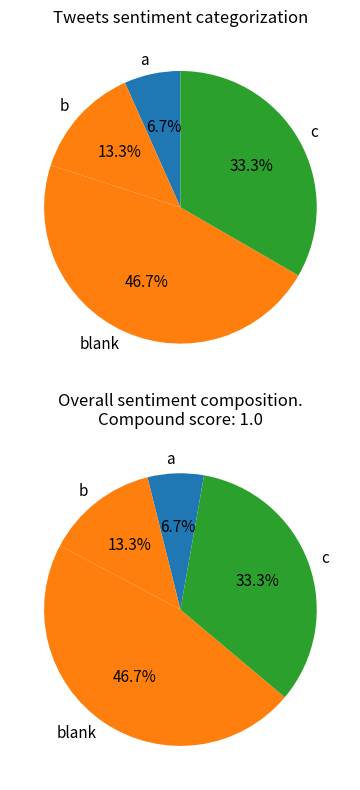

Is a the majority of the pie?

No